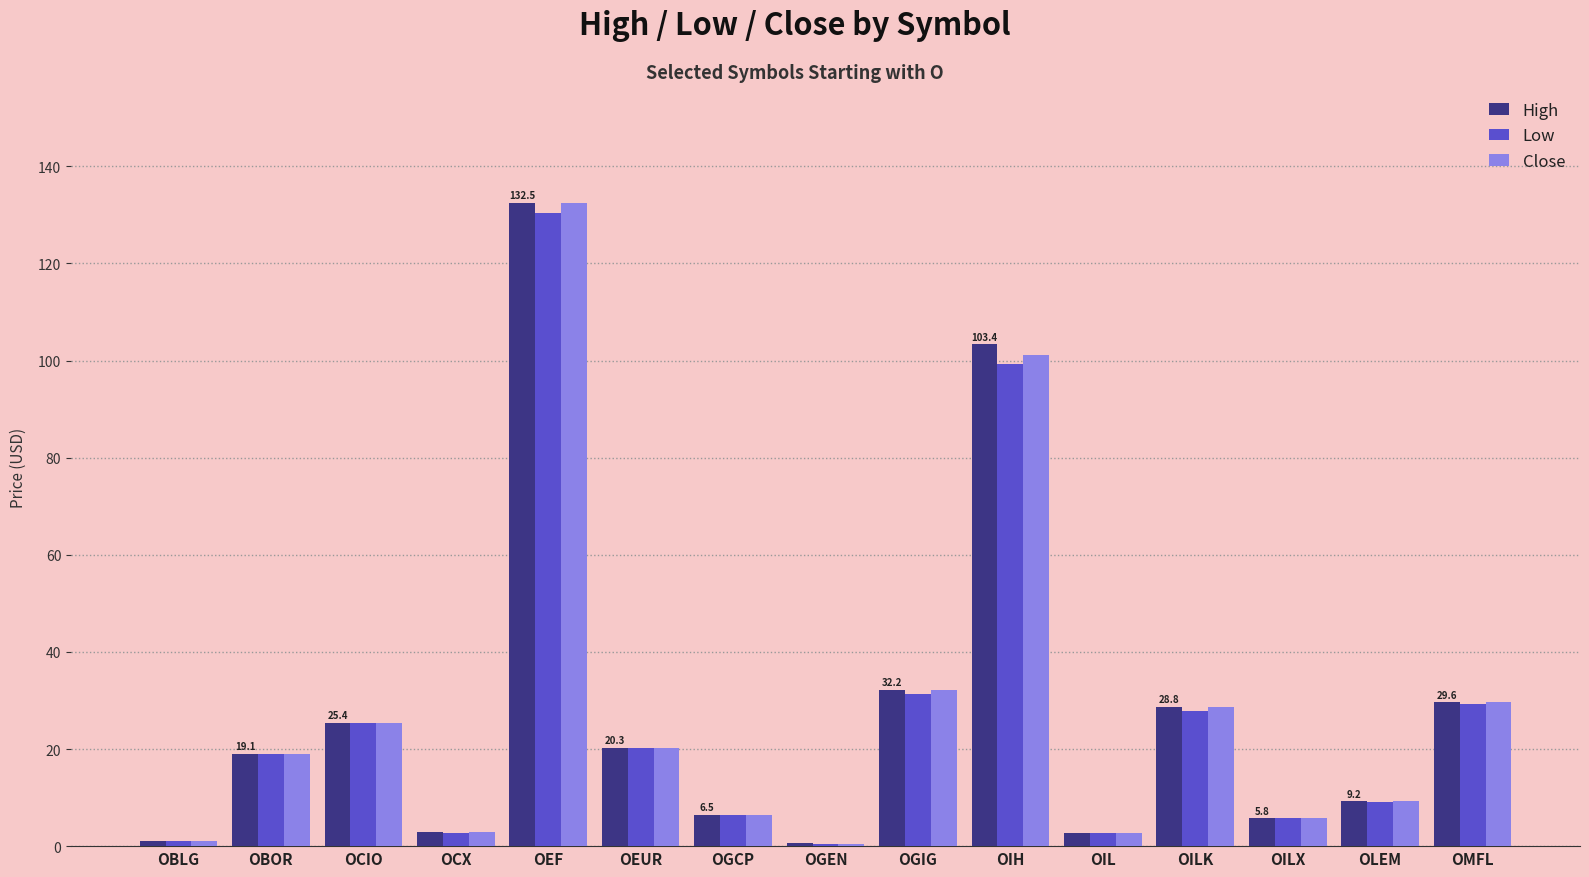

Where does the High series first go above 19?

OBOR